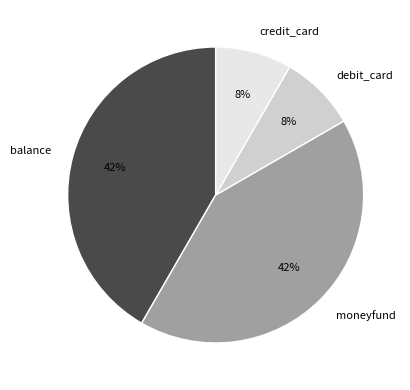

The debit_card slice represents 8% of the pie. True or false?

True